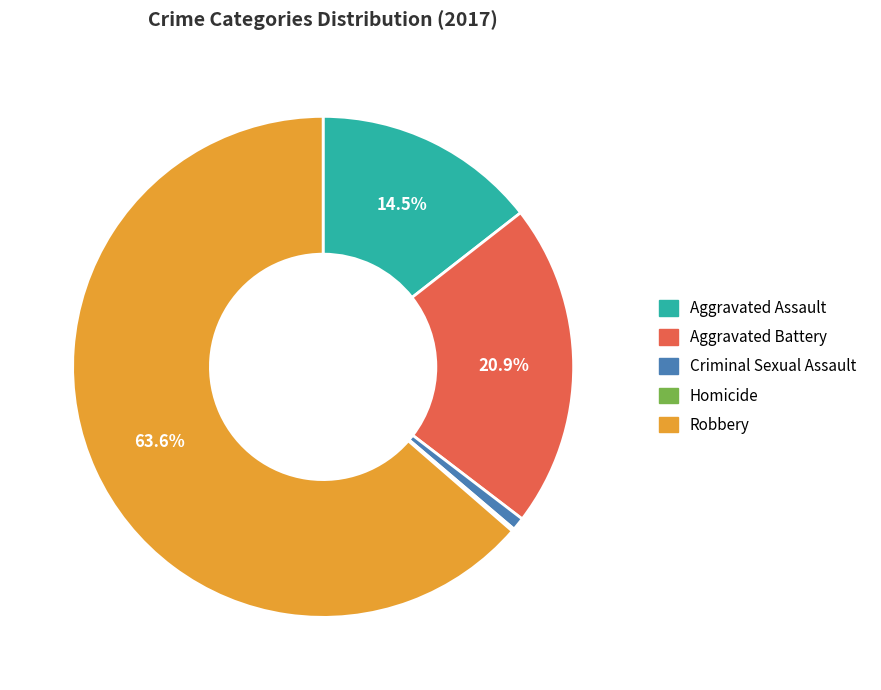

To the nearest percent, what is the difference between the largest and smallest slice percentages?

63%